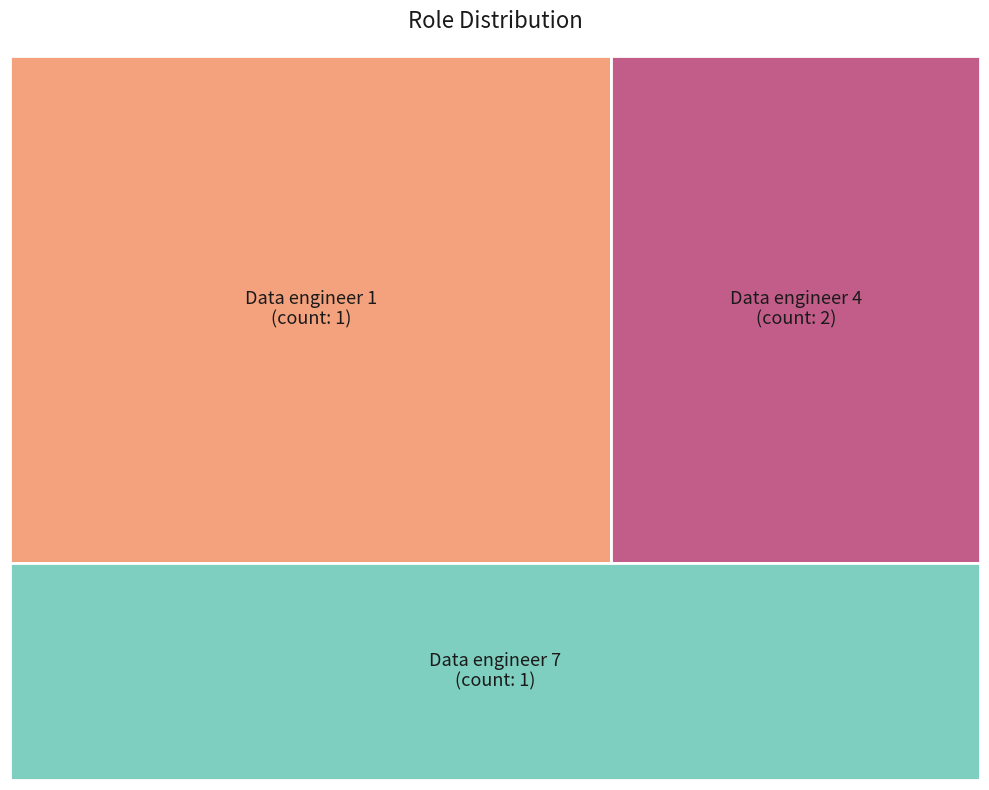

Count the number of slices in the pie.

3